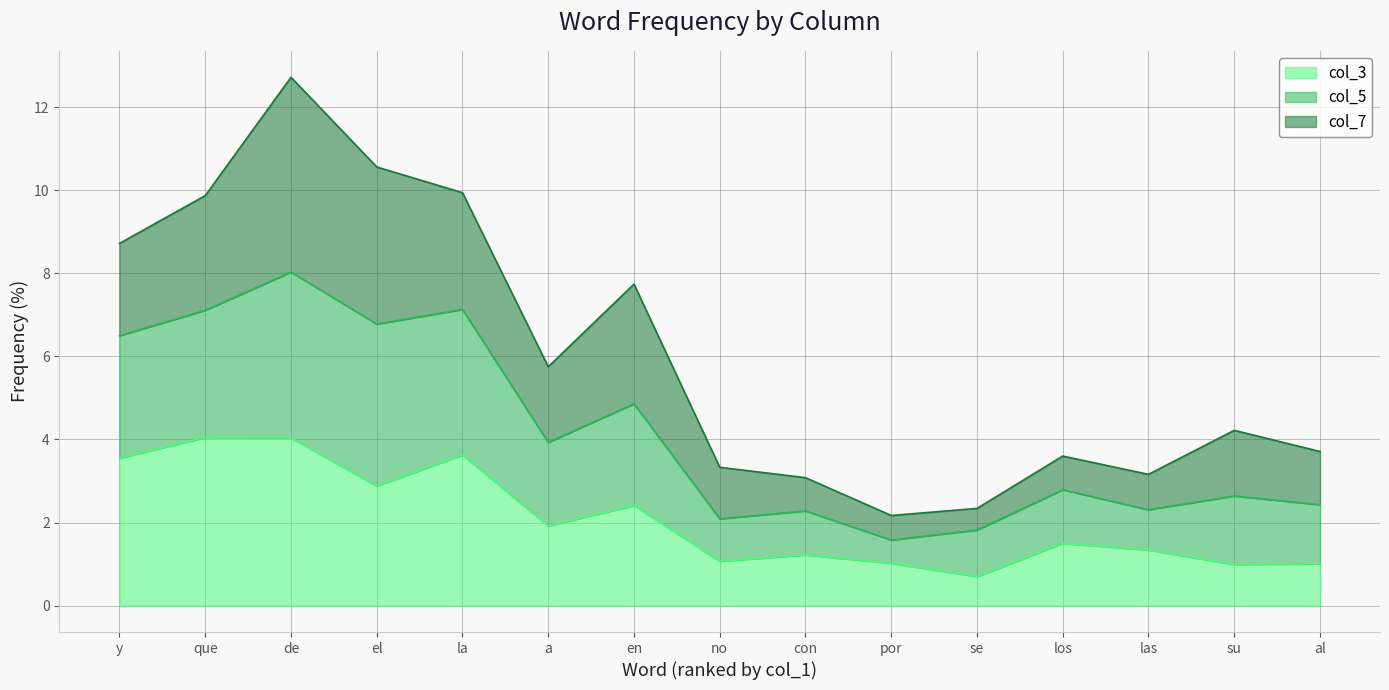

At which category does col_3 reach its first local valley?

el